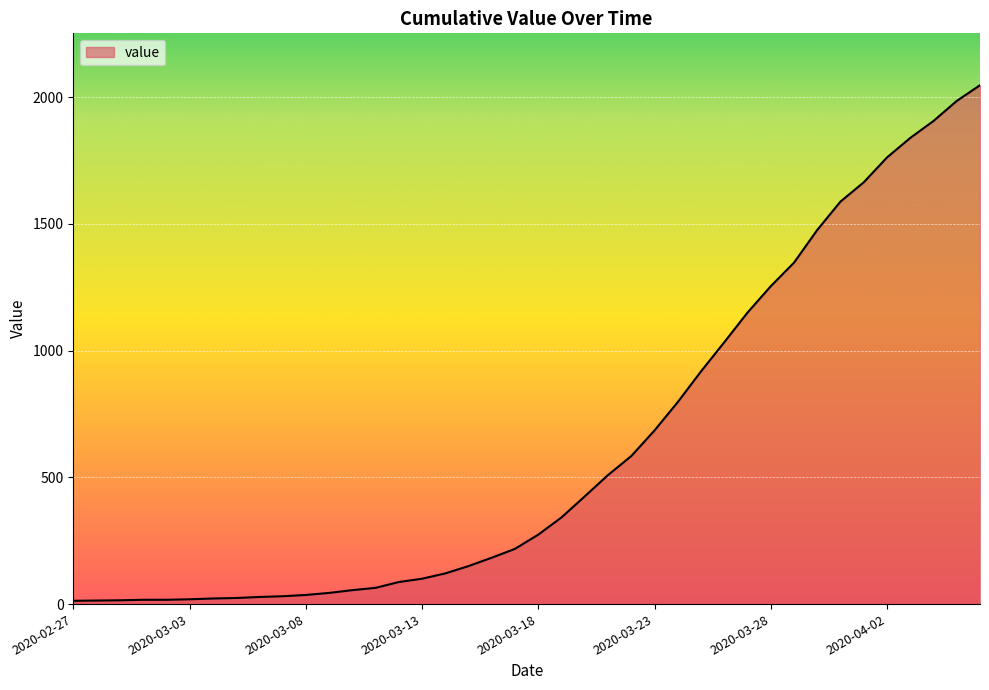

What is the greatest value displayed?

2047